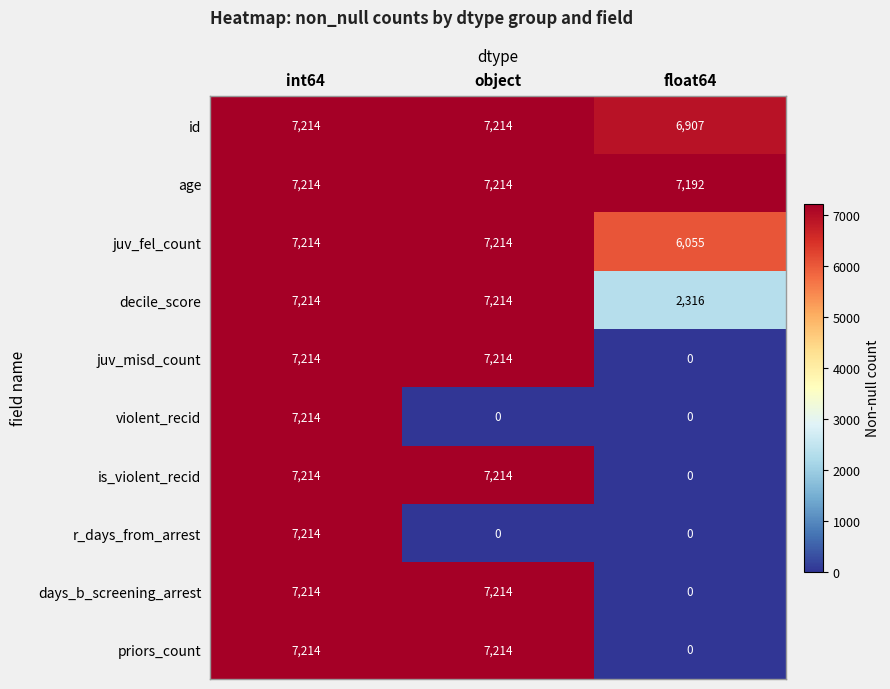

Reading right to left, what are all the values shown in this chart?

id: float64=6907	object=7214	int64=7214
age: float64=7192	object=7214	int64=7214
juv_fel_count: float64=6055	object=7214	int64=7214
decile_score: float64=2316	object=7214	int64=7214
juv_misd_count: float64=0	object=7214	int64=7214
violent_recid: float64=0	object=0	int64=7214
is_violent_recid: float64=0	object=7214	int64=7214
r_days_from_arrest: float64=0	object=0	int64=7214
days_b_screening_arrest: float64=0	object=7214	int64=7214
priors_count: float64=0	object=7214	int64=7214